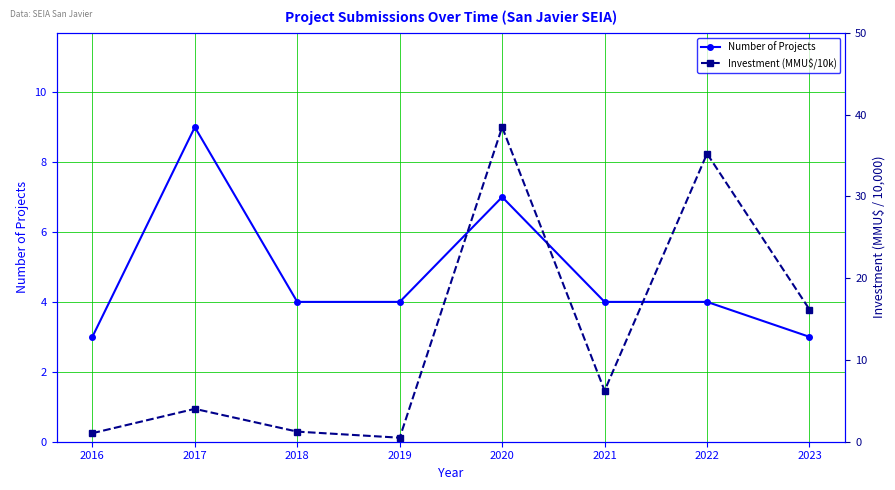

What is the greatest value displayed?

38.5